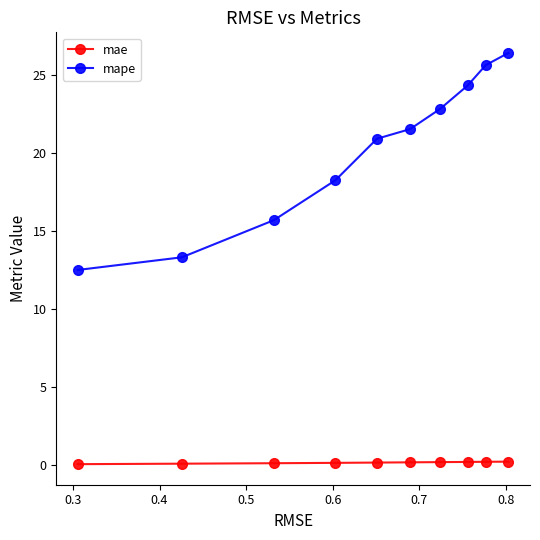

True or false: mape has more than 0 points higher than both neighbors.

False